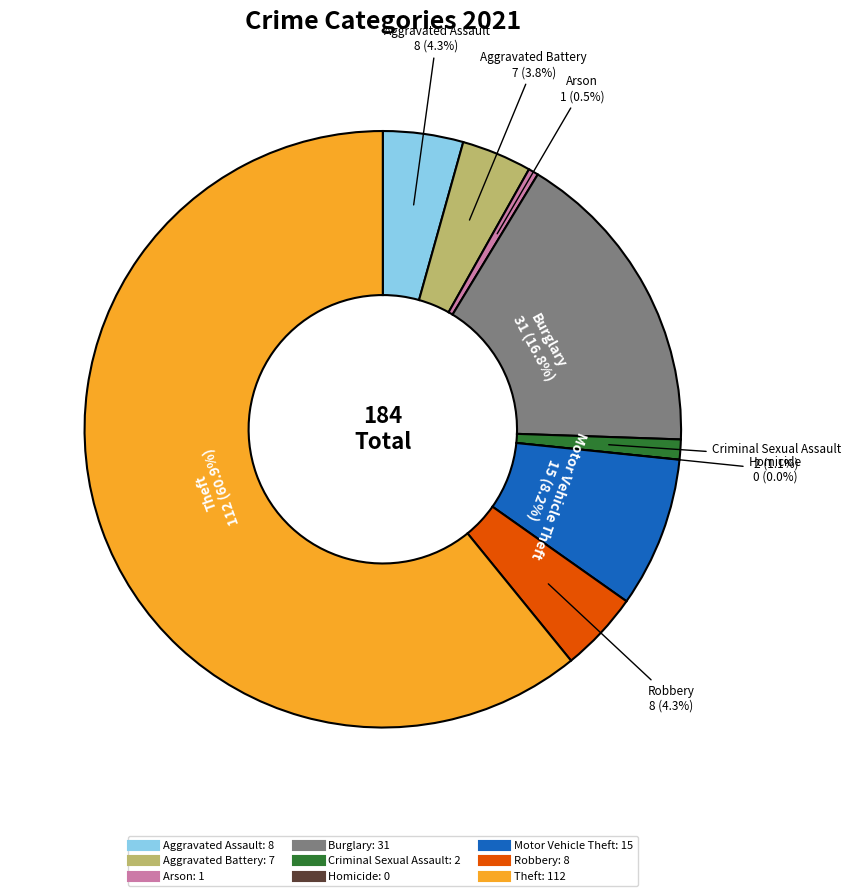

Is it true that Motor Vehicle Theft is 8% of the pie?

True